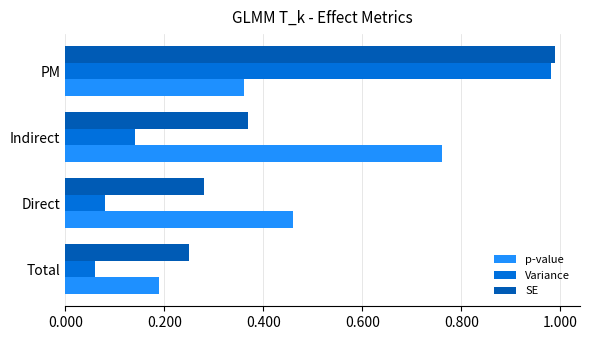

At how many categories does at least one series exceed 0?

4